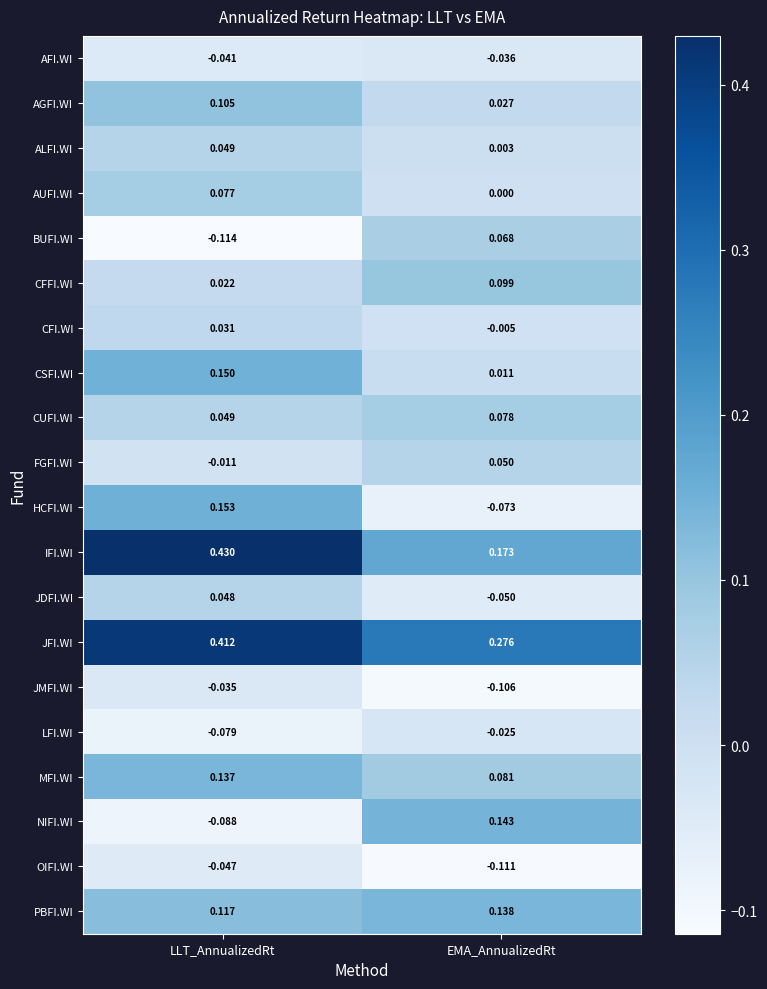

List the labels in order of CSFI.WI value, smallest first.

EMA_AnnualizedRt, LLT_AnnualizedRt